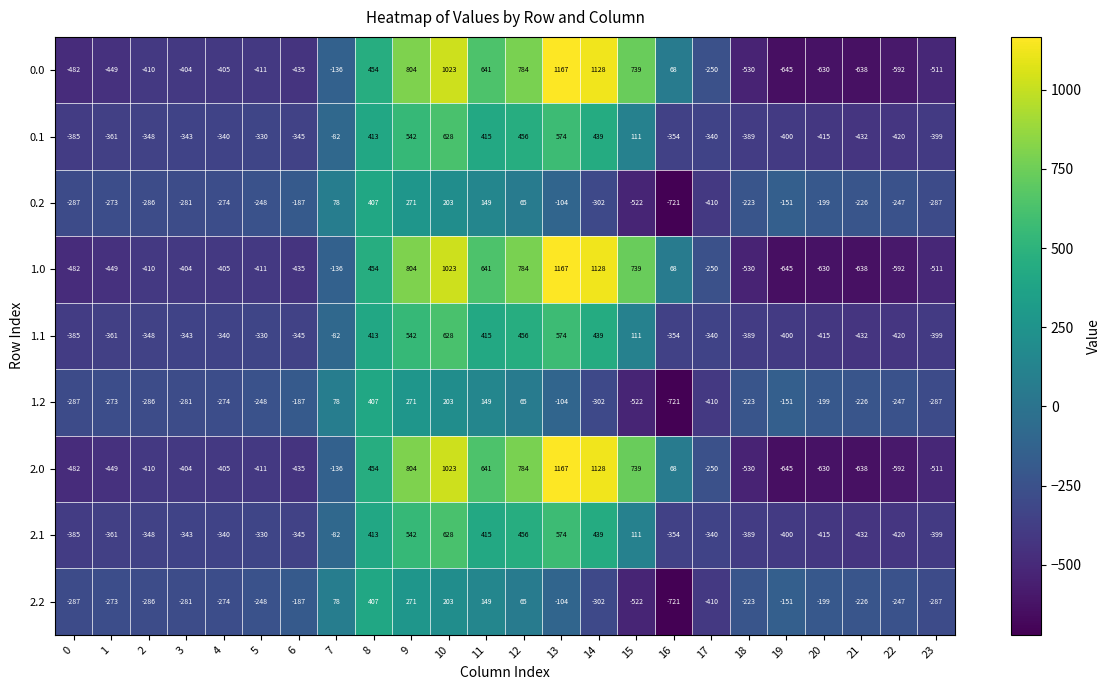

How many series are shown in this chart?

9